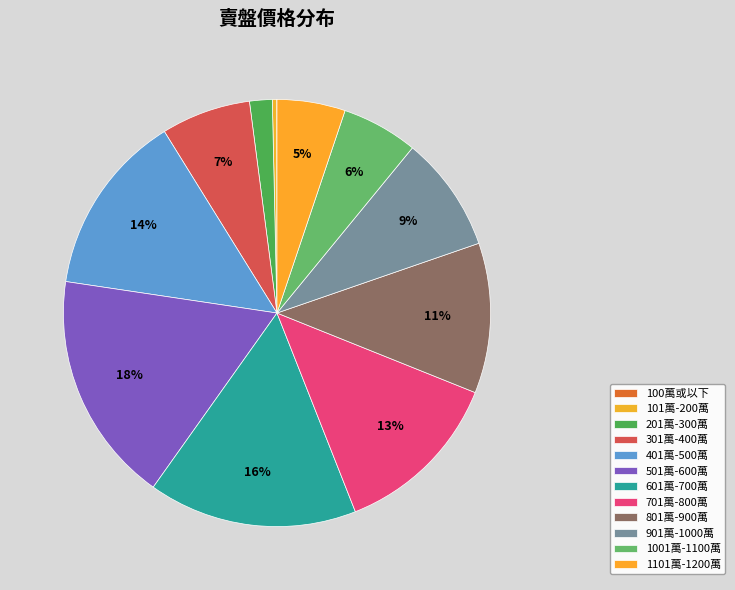

To the nearest percent, what is the difference between the 701萬-800萬 and 201萬-300萬 slice percentages?

11%